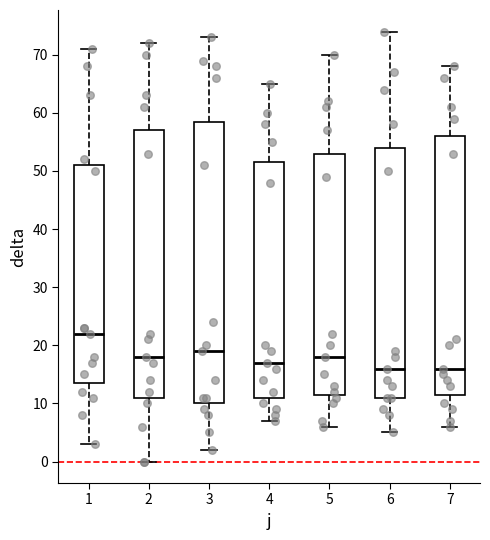

Where does the upper whisker of the box at x = 7 end on the y-axis? The values are not printed on the chart, so give them approximately, as read against the axis.

68